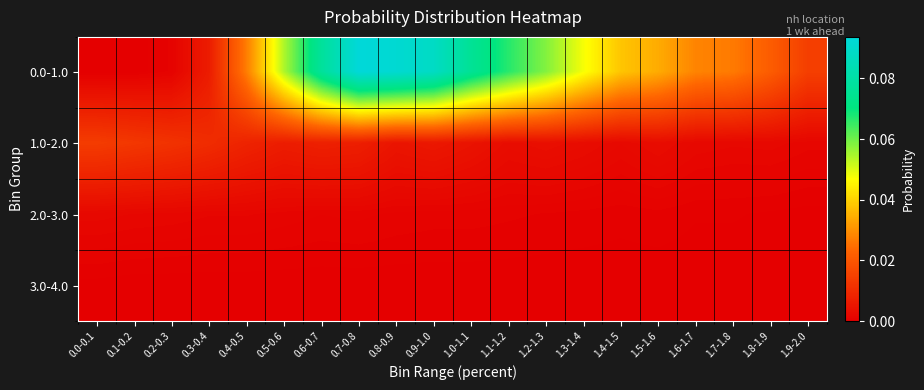

Reading left to right, list all the values displayed in this chart.

0.0-1.0: 0.0-0.1=0.0	0.1-0.2=0.0	0.2-0.3=0.0	0.3-0.4=0.0	0.4-0.5=0.0	0.5-0.6=0.1	0.6-0.7=0.1	0.7-0.8=0.1	0.8-0.9=0.1	0.9-1.0=0.1	1.0-1.1=0.1	1.1-1.2=0.1	1.2-1.3=0.1	1.3-1.4=0.0	1.4-1.5=0.0	1.5-1.6=0.0	1.6-1.7=0.0	1.7-1.8=0.0	1.8-1.9=0.0	1.9-2.0=0.0
1.0-2.0: 0.0-0.1=0.0	0.1-0.2=0.0	0.2-0.3=0.0	0.3-0.4=0.0	0.4-0.5=0.0	0.5-0.6=0.0	0.6-0.7=0.0	0.7-0.8=0.0	0.8-0.9=0.0	0.9-1.0=0.0	1.0-1.1=0.0	1.1-1.2=0.0	1.2-1.3=0.0	1.3-1.4=0.0	1.4-1.5=0.0	1.5-1.6=0.0	1.6-1.7=0.0	1.7-1.8=0.0	1.8-1.9=0.0	1.9-2.0=0.0
2.0-3.0: 0.0-0.1=0.0	0.1-0.2=0.0	0.2-0.3=0.0	0.3-0.4=0.0	0.4-0.5=0.0	0.5-0.6=0.0	0.6-0.7=0.0	0.7-0.8=0.0	0.8-0.9=0.0	0.9-1.0=0.0	1.0-1.1=0.0	1.1-1.2=0.0	1.2-1.3=0.0	1.3-1.4=0.0	1.4-1.5=0.0	1.5-1.6=0.0	1.6-1.7=0.0	1.7-1.8=0.0	1.8-1.9=0.0	1.9-2.0=0.0
3.0-4.0: 0.0-0.1=0.0	0.1-0.2=0.0	0.2-0.3=0.0	0.3-0.4=0.0	0.4-0.5=0.0	0.5-0.6=0.0	0.6-0.7=0.0	0.7-0.8=0.0	0.8-0.9=0.0	0.9-1.0=0.0	1.0-1.1=0.0	1.1-1.2=0.0	1.2-1.3=0.0	1.3-1.4=0.0	1.4-1.5=0.0	1.5-1.6=0.0	1.6-1.7=0.0	1.7-1.8=0.0	1.8-1.9=0.0	1.9-2.0=0.0